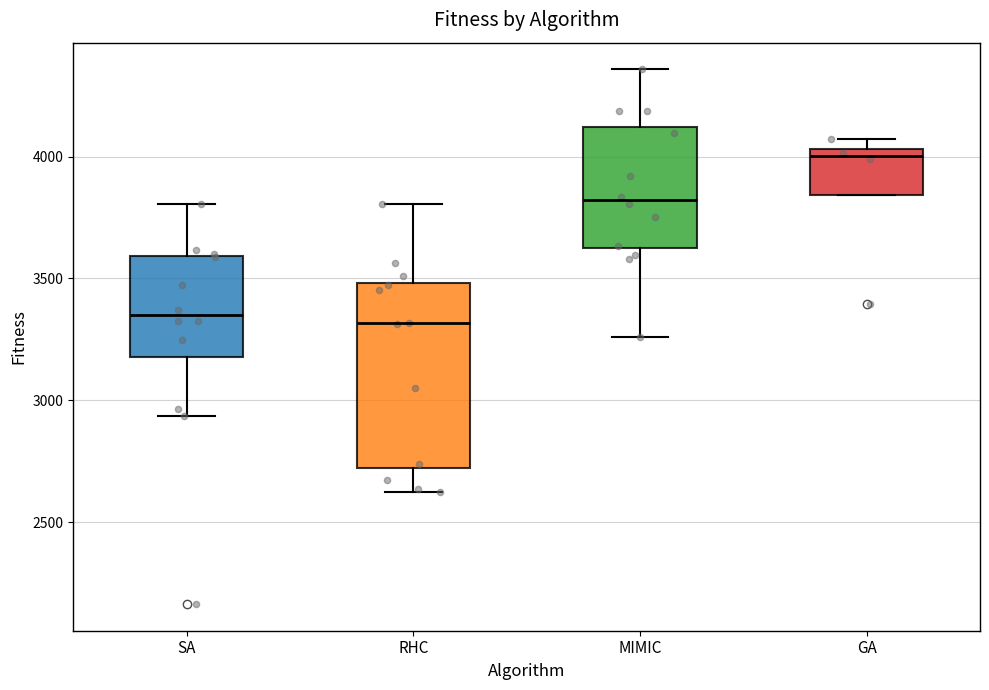

Reading left to right, transcribe this box plot: for each box, give where its median line is, the range the box spans, and where its two whiskers end, as read against the y-axis. The values are not printed on the chart, so give them approximately, as read against the axis.

SA: median 3350, box 3200 to 3600, whiskers 2950 to 3800
RHC: median 3300, box 2700 to 3500, whiskers 2600 to 3800
MIMIC: median 3800, box 3650 to 4100, whiskers 3250 to 4350
GA: median 4000, box 3850 to 4050, whiskers 3850 to 4050 (just above the box's upper edge)